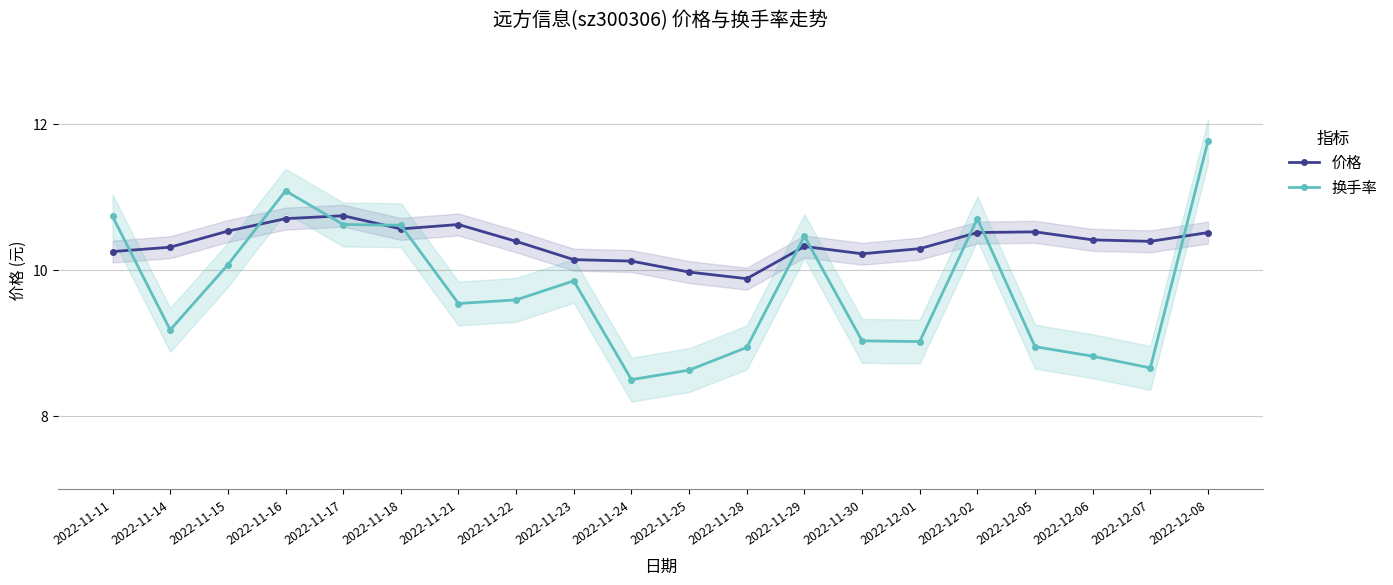

Which series has the largest total across all categories?

价格